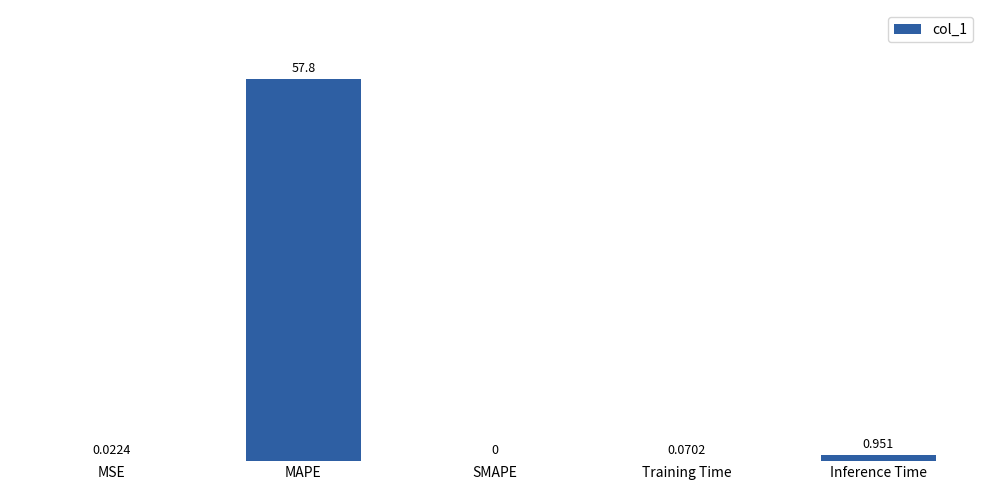

At which category does the chart reach its peak across all series?

MAPE